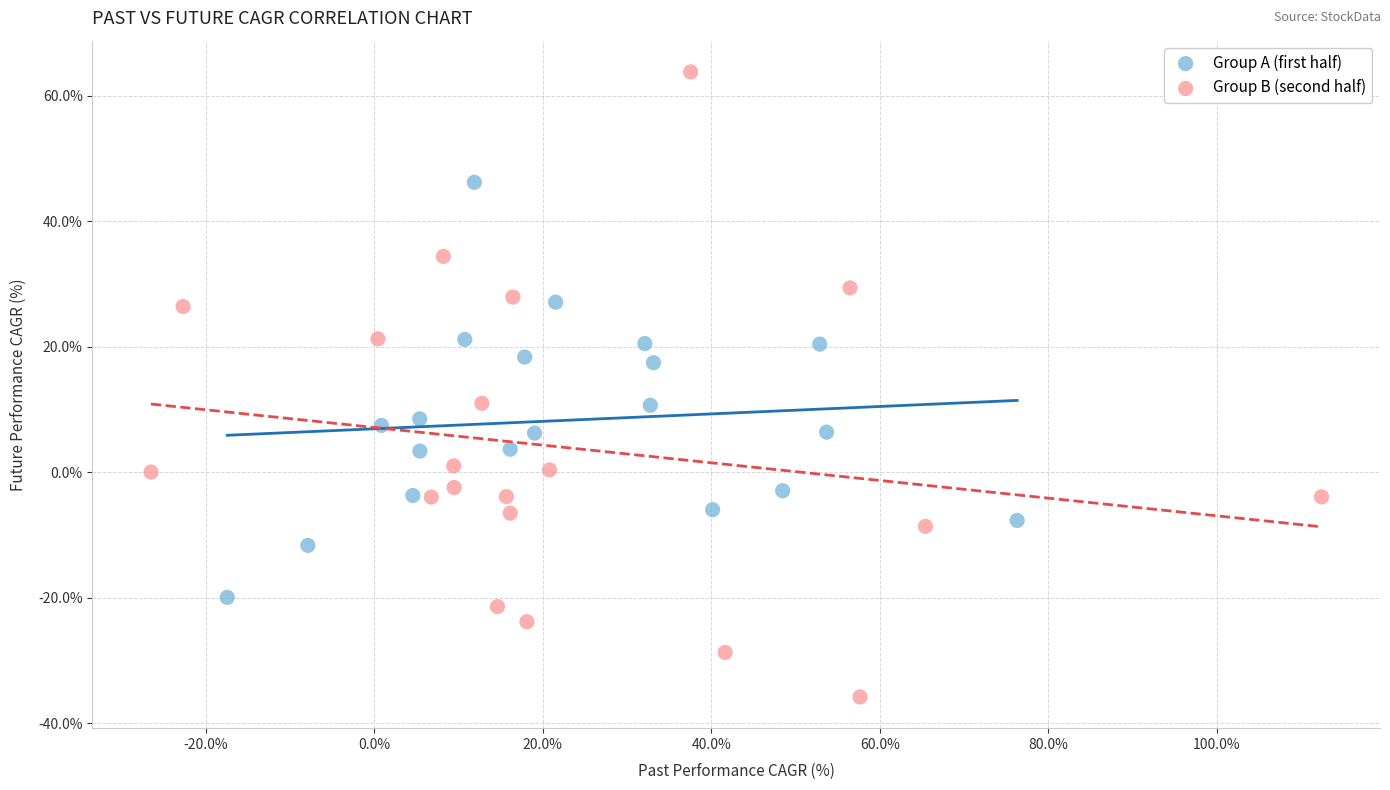

Which series contains the lowest Y value?

Group B (second half)